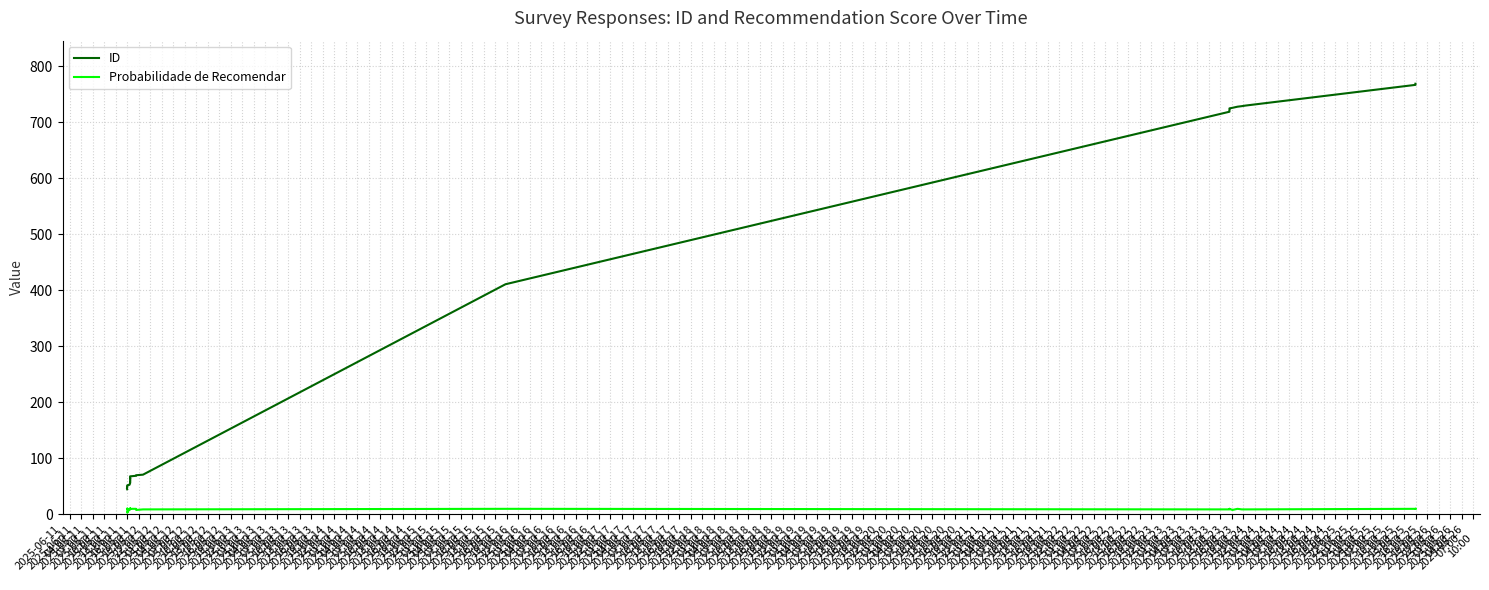

At which category is the sum across all series the highest?

2025-06-16
01:00